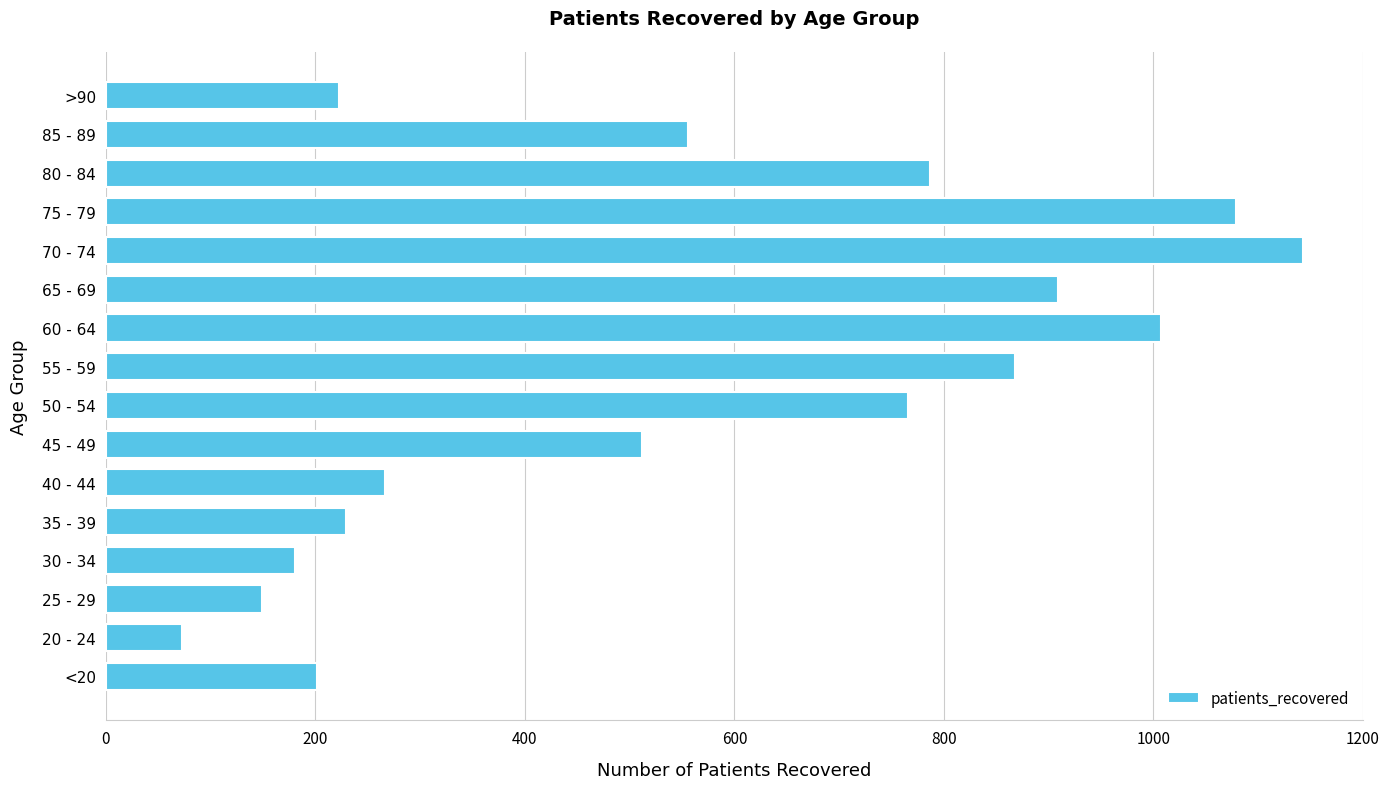

What is the difference between the second highest and minimum values?

1006